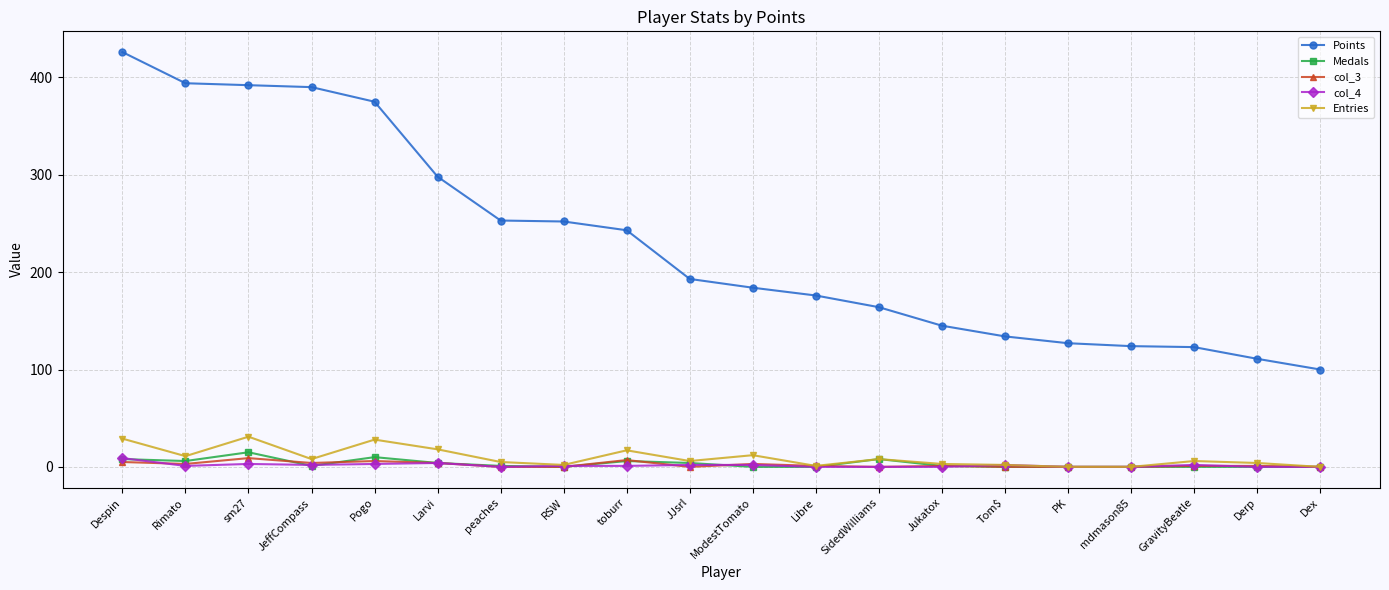

What is the label of the 5th point from the right?

PK